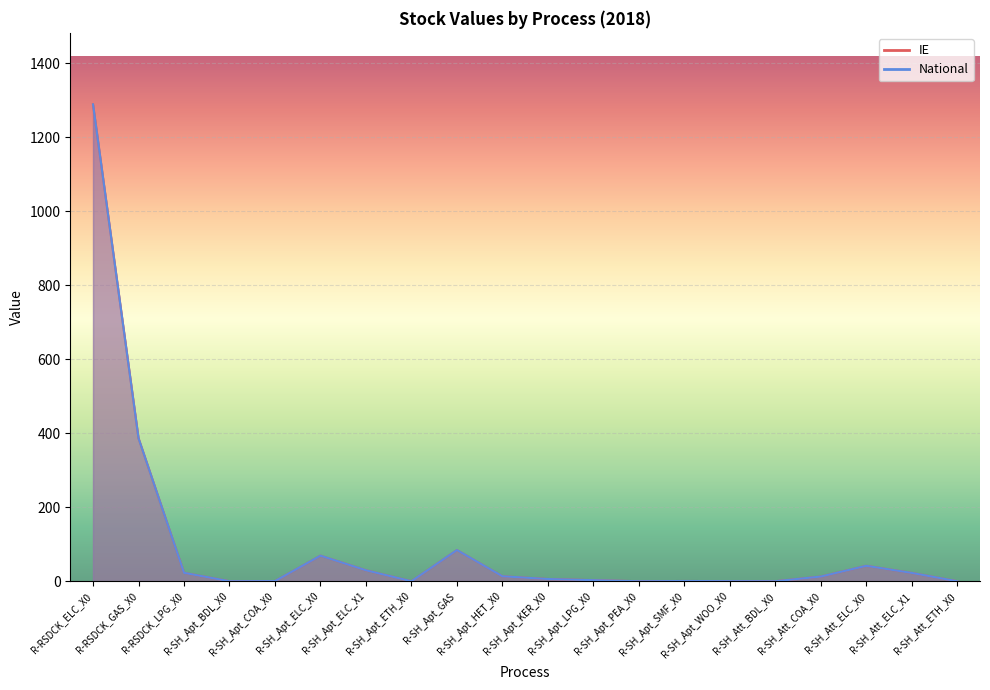

What is the maximum value shown in the chart?

1288.3